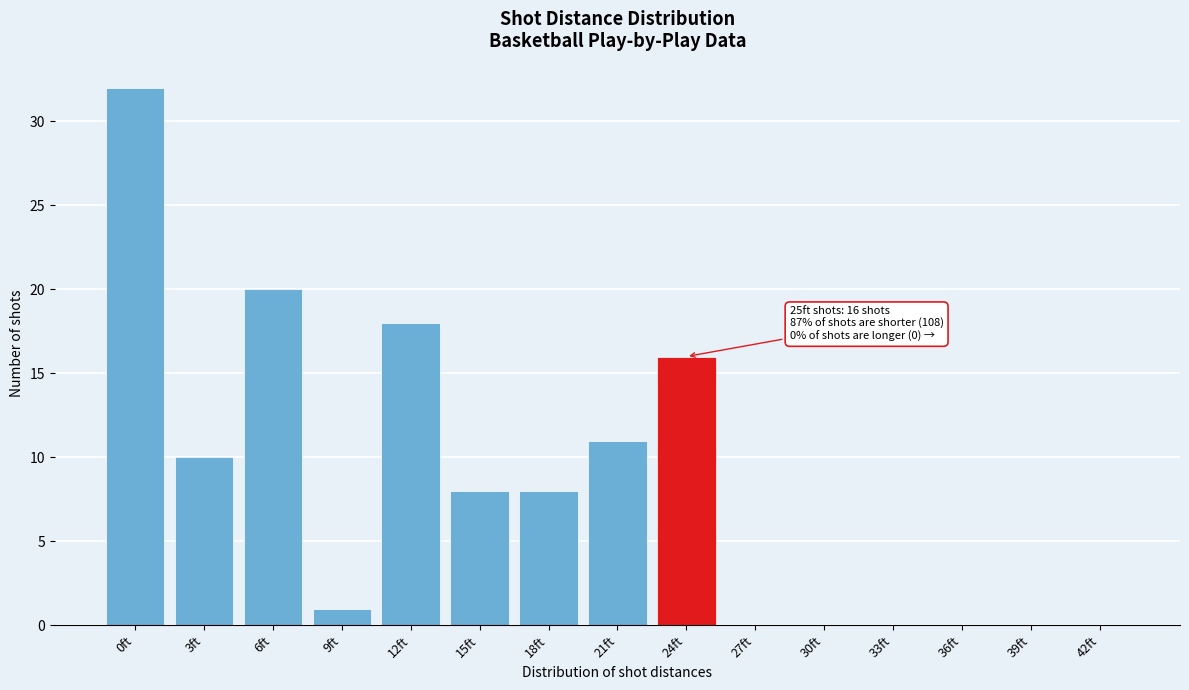

Reading left to right, transcribe all the data shown in this chart.

0ft=32	3ft=10	6ft=20	9ft=1	12ft=18	15ft=8	18ft=8	21ft=11	24ft=16	27ft=0	30ft=0	33ft=0	36ft=0	39ft=0	42ft=0